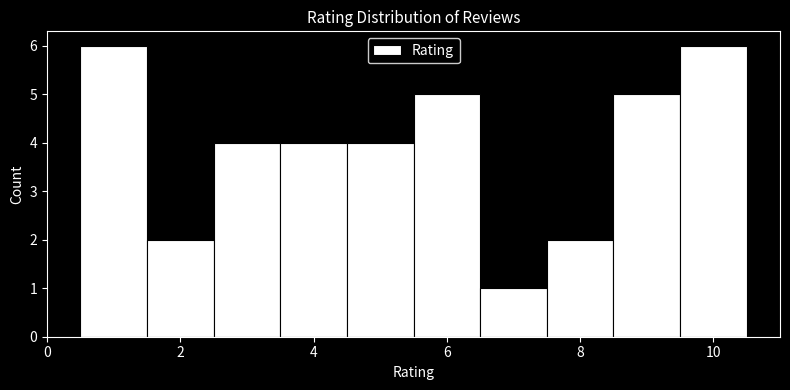

What is the height of the bar covering 8.5 to 9.5 on the x-axis? Neither the bar edges nor the heights are printed on the chart, so give them approximately, as read against the axes.

5